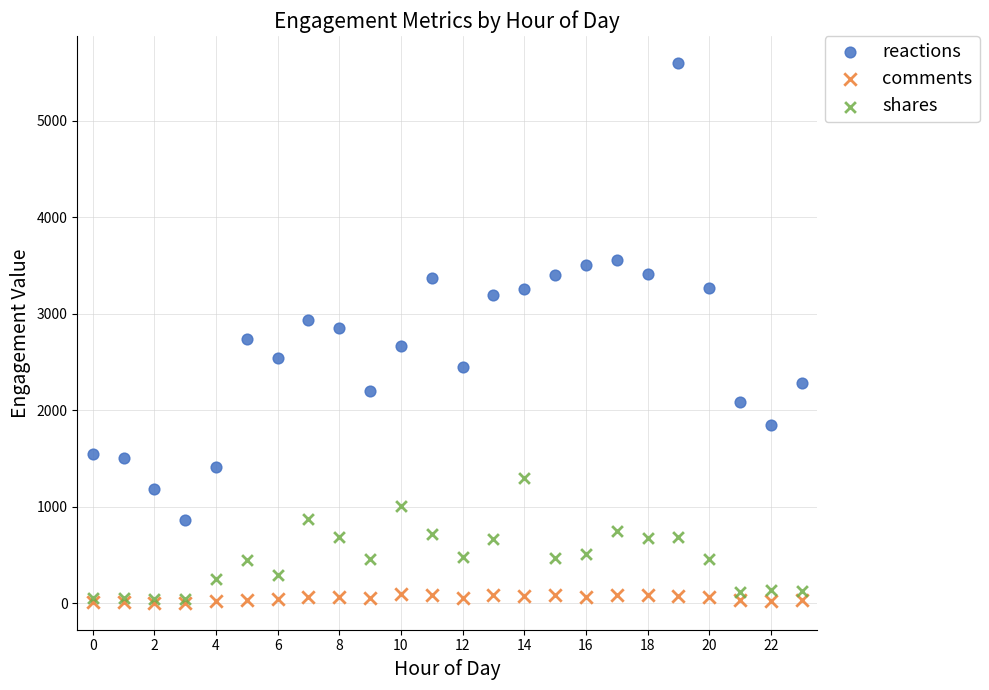

What are all the series names shown in the legend?

reactions, comments, shares